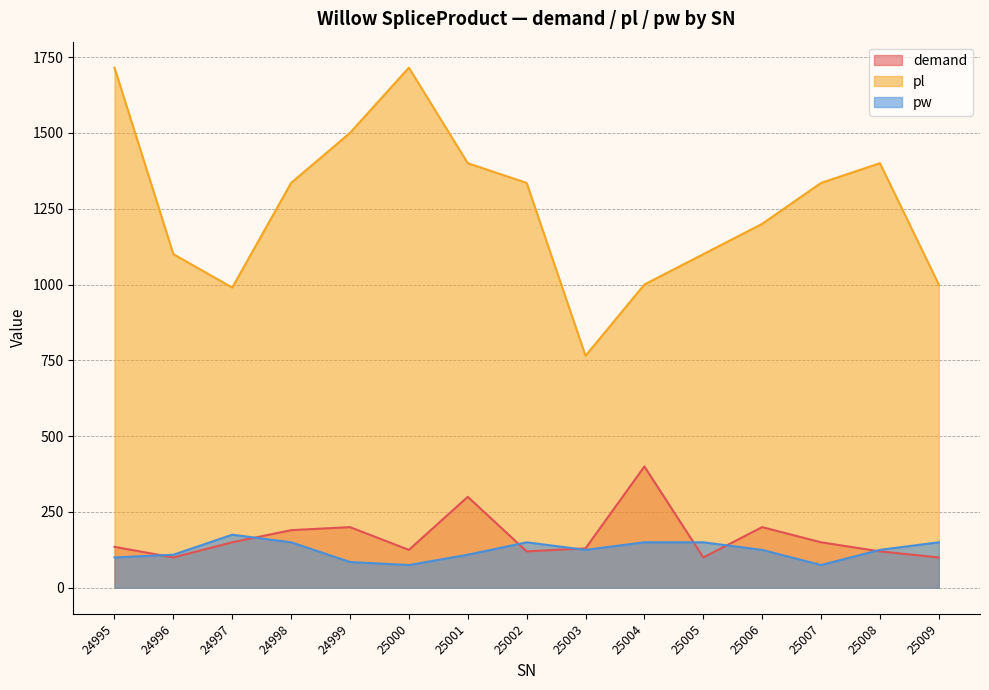

Reading left to right, list all the values displayed in this chart.

demand: 135	100	150	190	200	125	300	120	130	400	100	200	150	120	100
pl: 1715	1100	990	1335	1500	1715	1400	1335	765	1000	1100	1200	1335	1400	1000
pw: 100	109	175	150	85	75	109	150	125	150	150	125	75	125	150